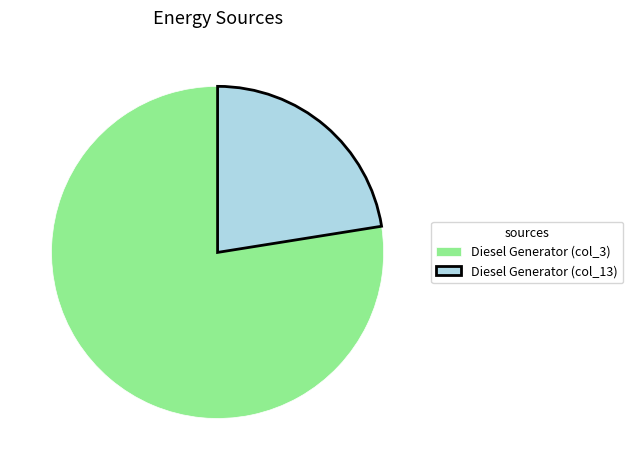

Does any single category account for the majority?

Yes